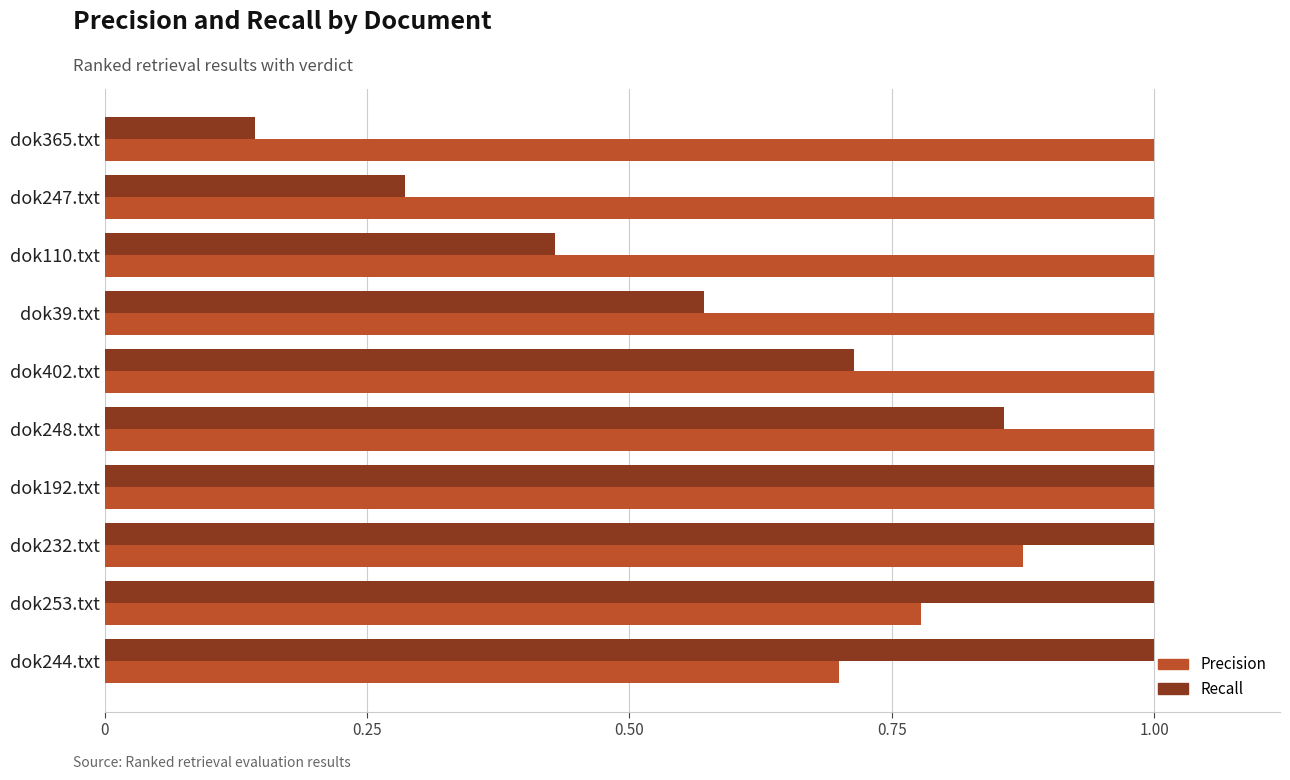

Which series has the widest spread of values?

Recall